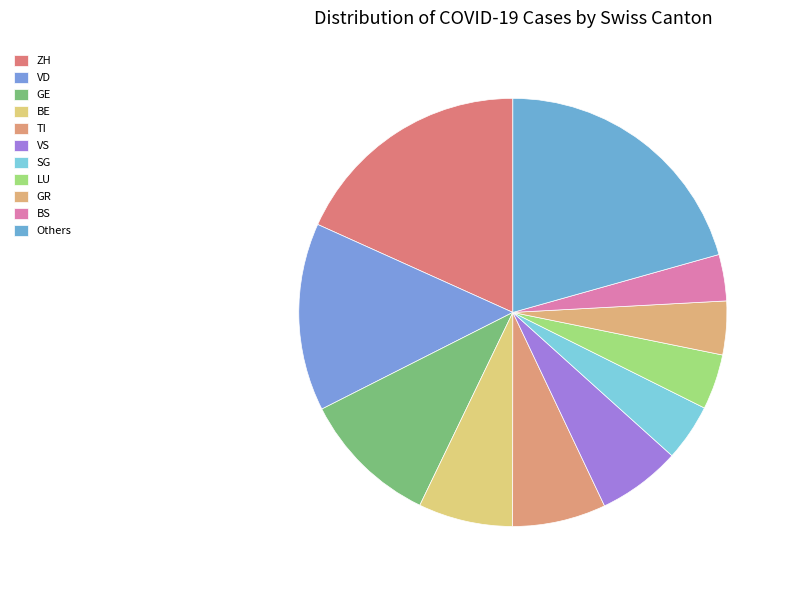

How many segments does this pie chart have?

11